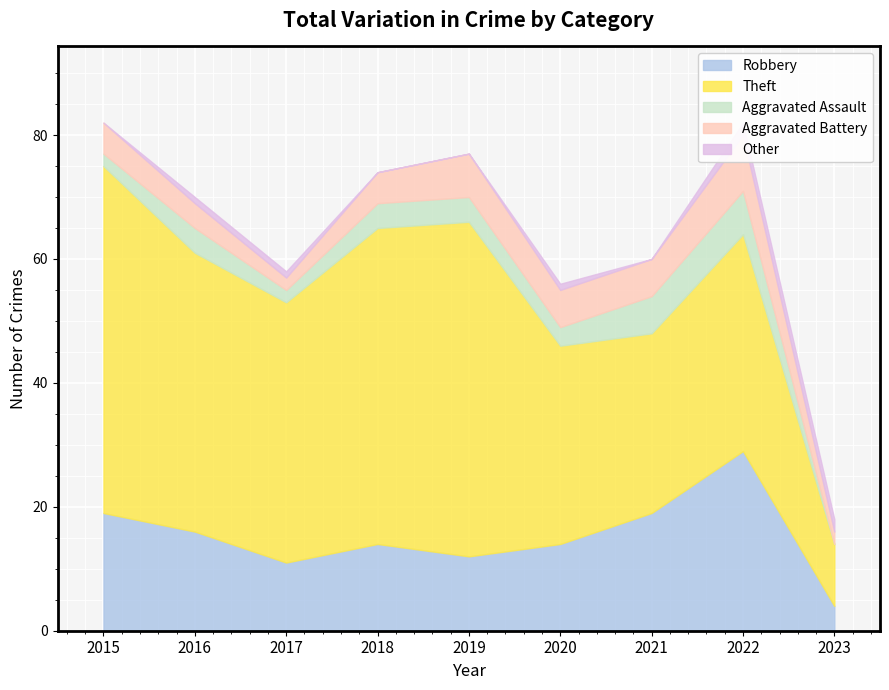

What is the value of the Theft point at the 7th from the left?

29